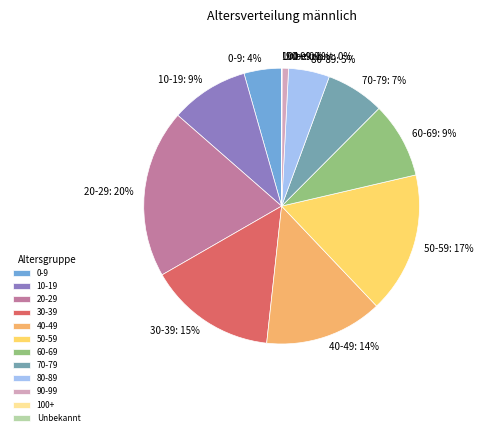

True or false: 10-19 accounts for 18% of the total.

False